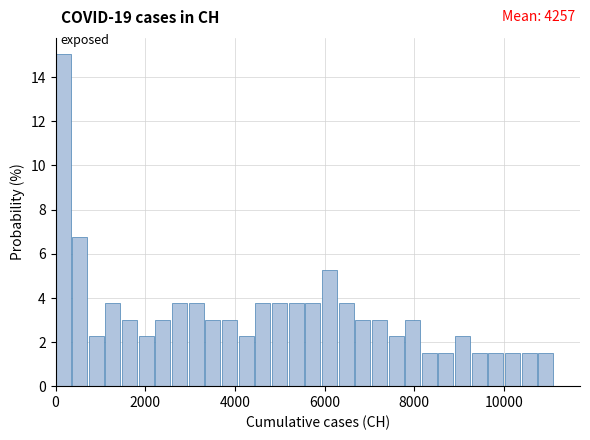

Read against the x-axis, roughly where is the centre of the tallest bar?

200